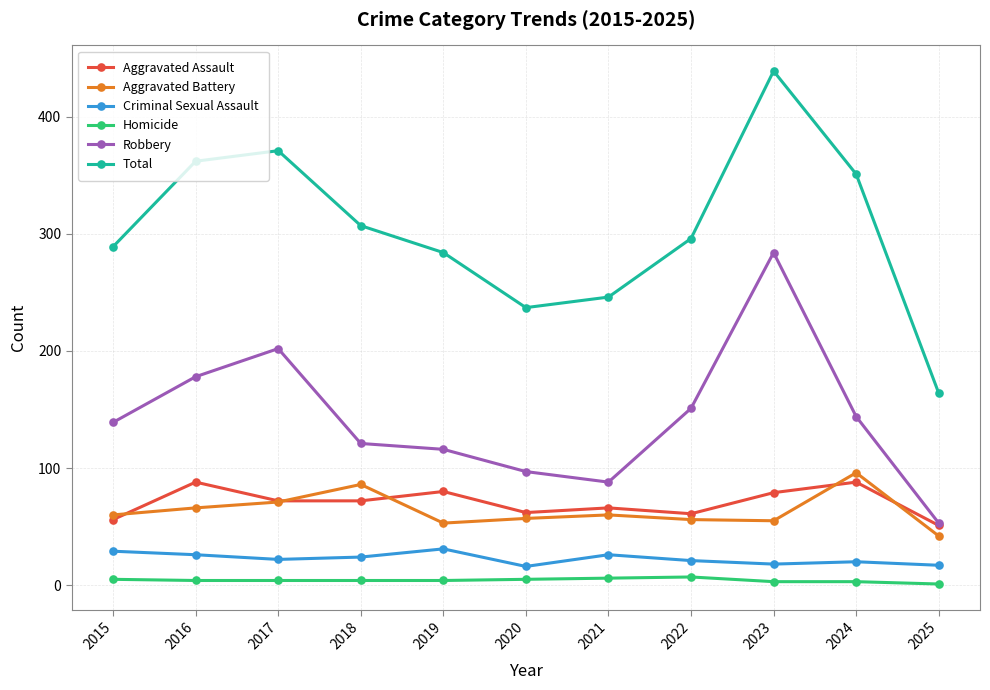

The value of Robbery at 2024 is 144. True or false?

True